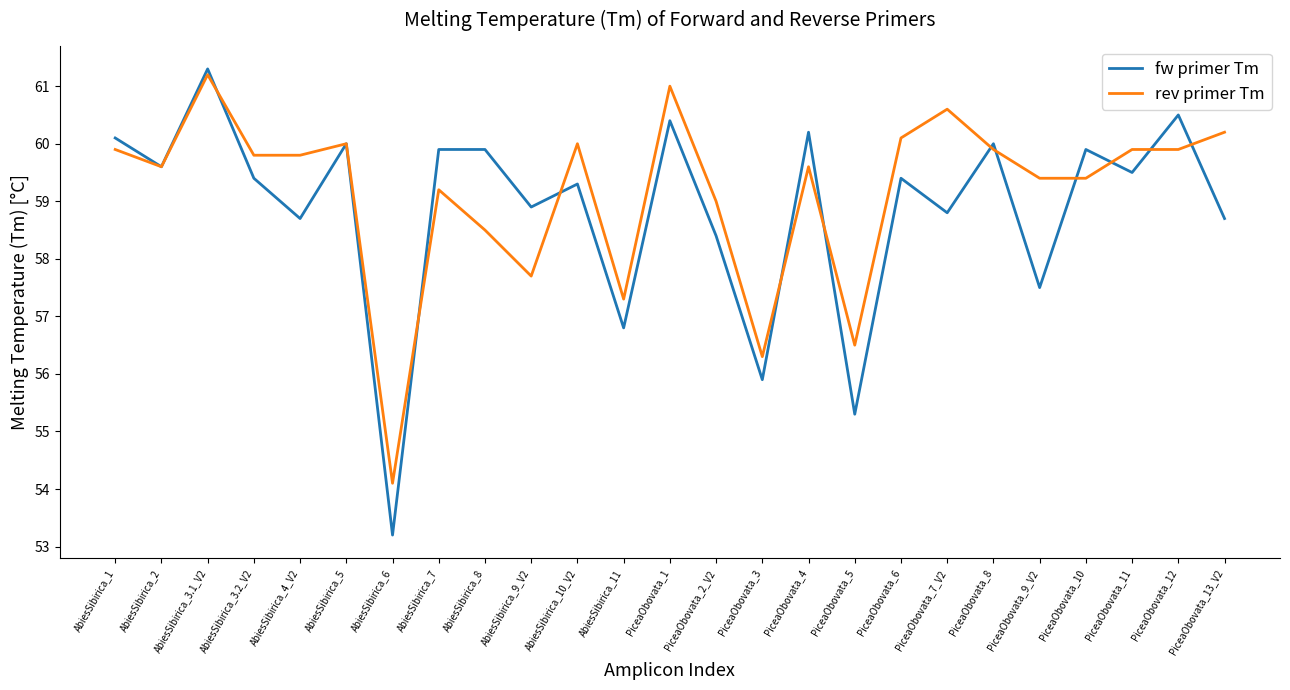

Count the number of categories in the chart.

25